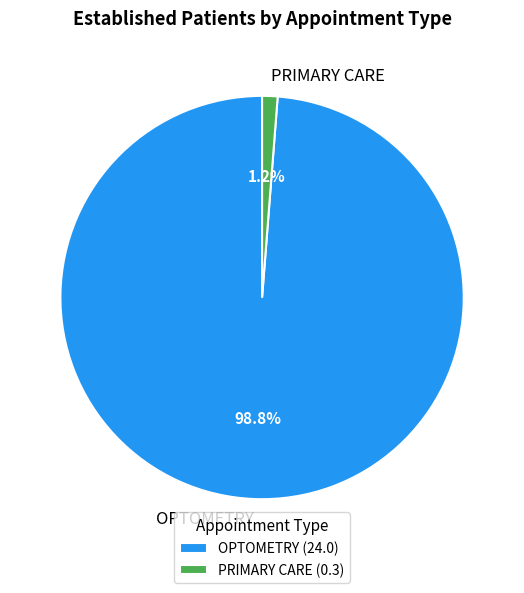

What is the total percentage of OPTOMETRY and PRIMARY CARE?

100.0%